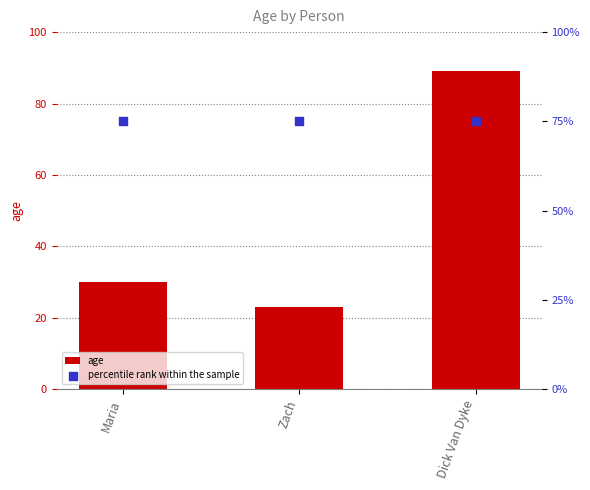

What is the total value across all series at Maria?

105